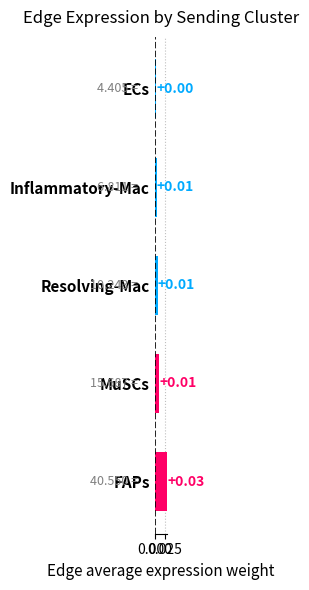

At which label is the value closest to 0?

ECs